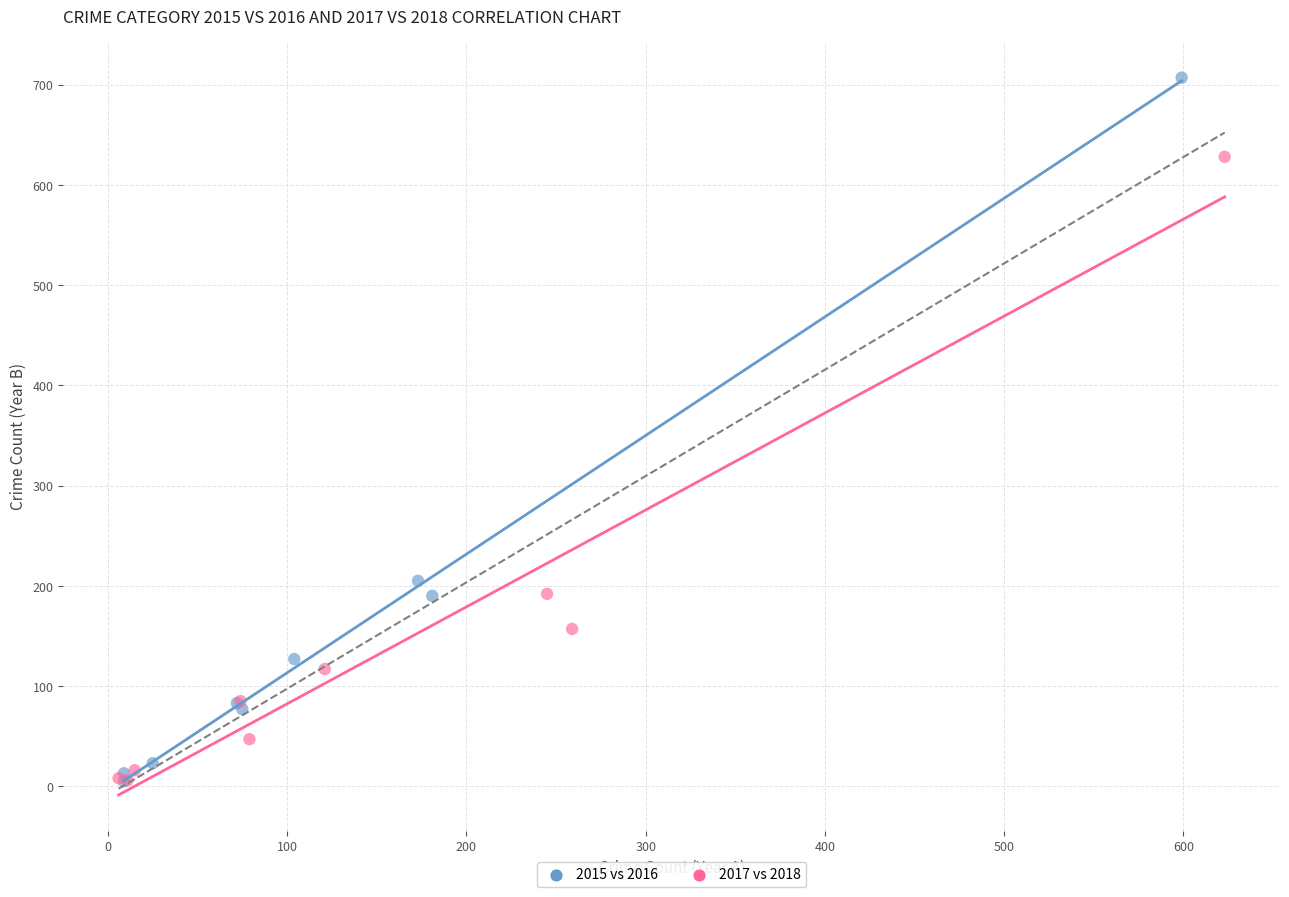

Which series reaches the maximum Y coordinate?

2015 vs 2016